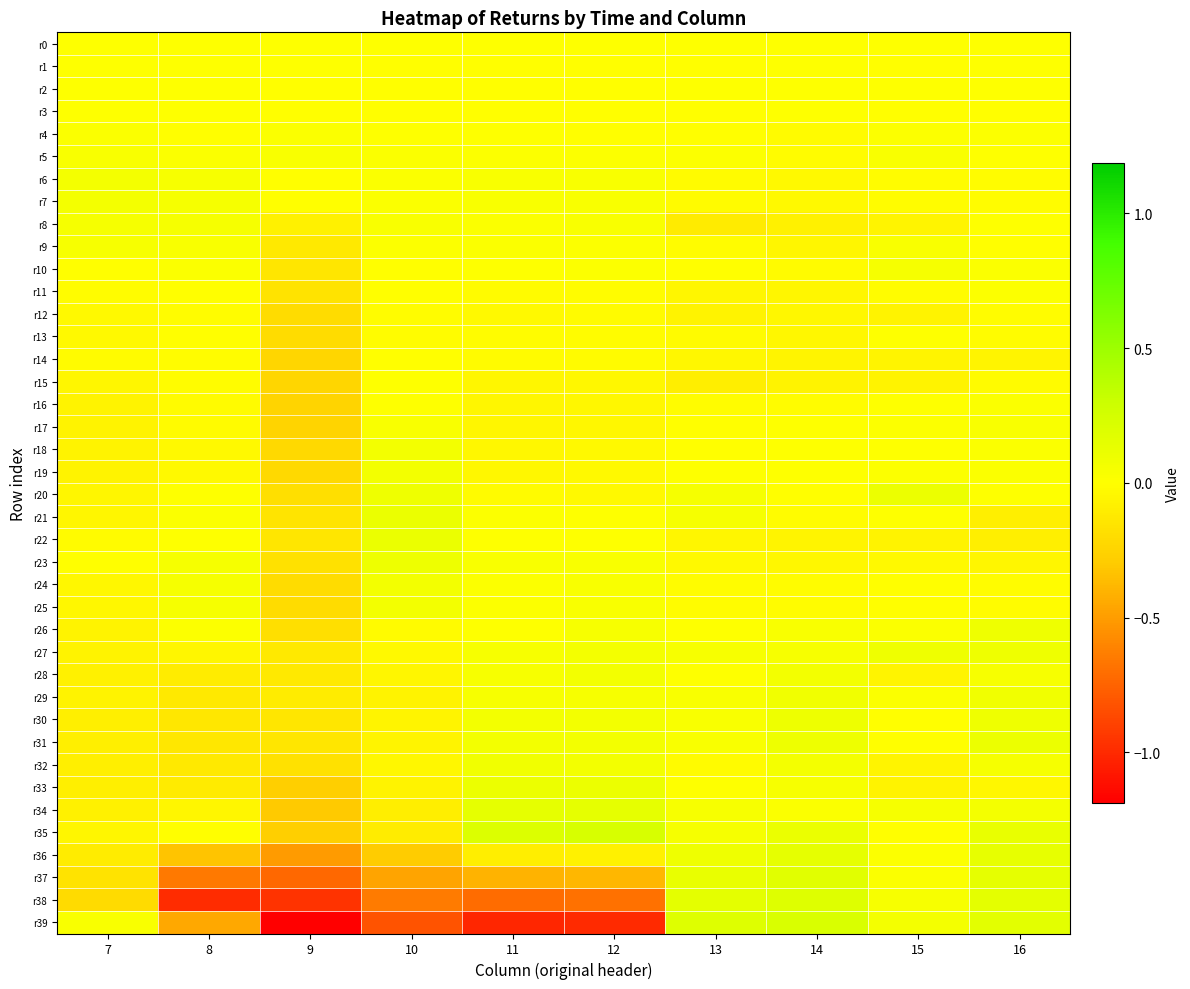

Count the number of categories in the chart.

10